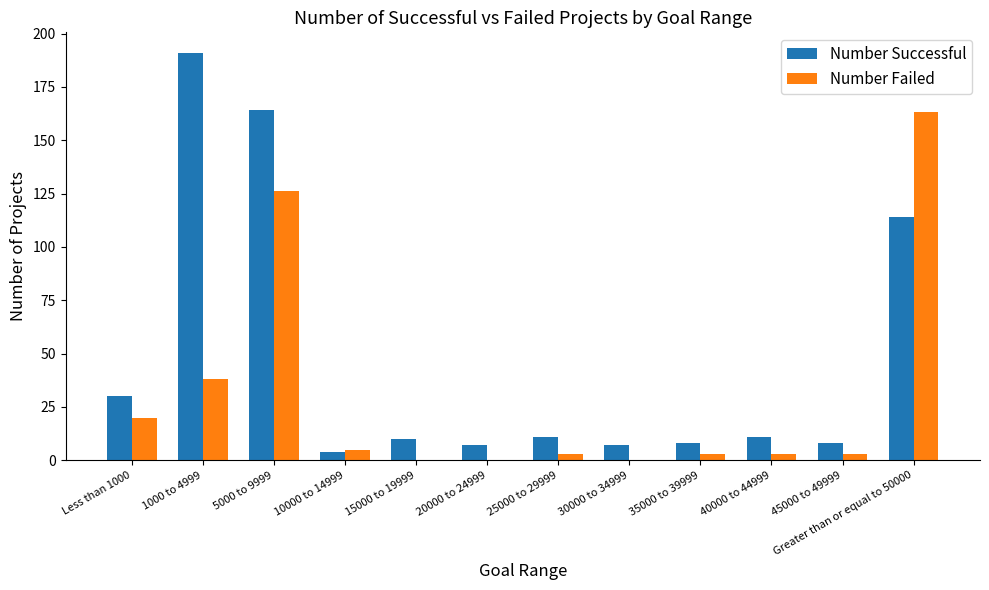

How many categories are shown in the chart?

12